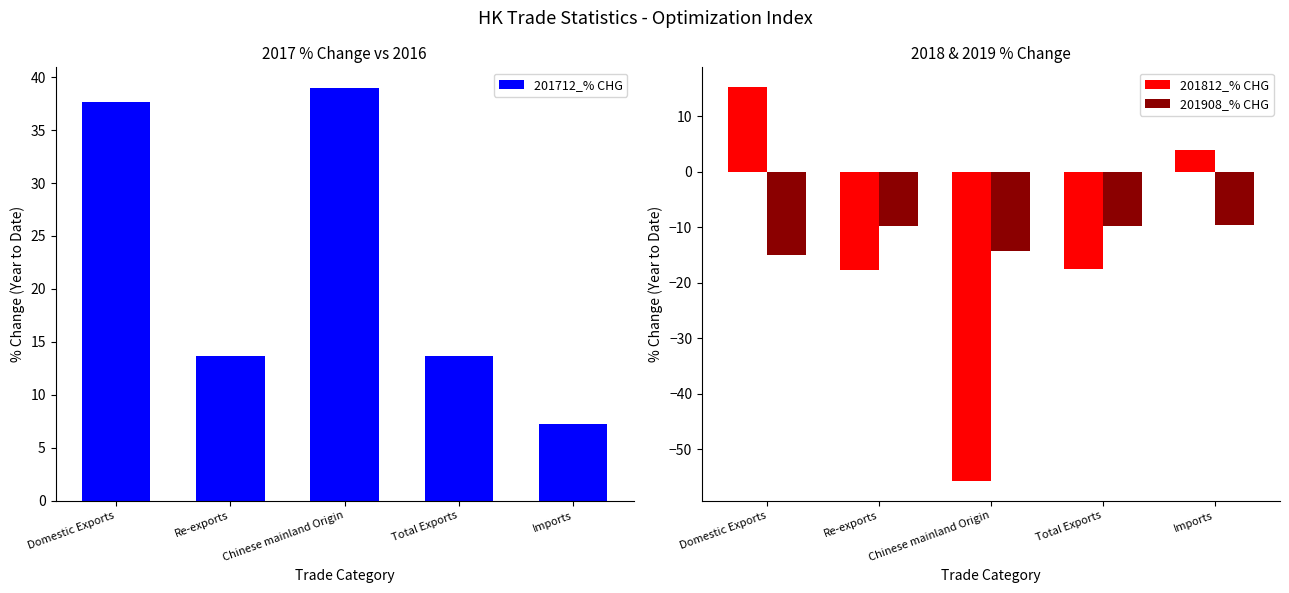

Reading left to right, what are all the values shown in this chart?

201712_% CHG: 37.6	13.6	39.0	13.7	7.3
201812_% CHG: 15.2	-17.7	-55.7	-17.6	3.8
201908_% CHG: -15.0	-9.8	-14.4	-9.8	-9.6